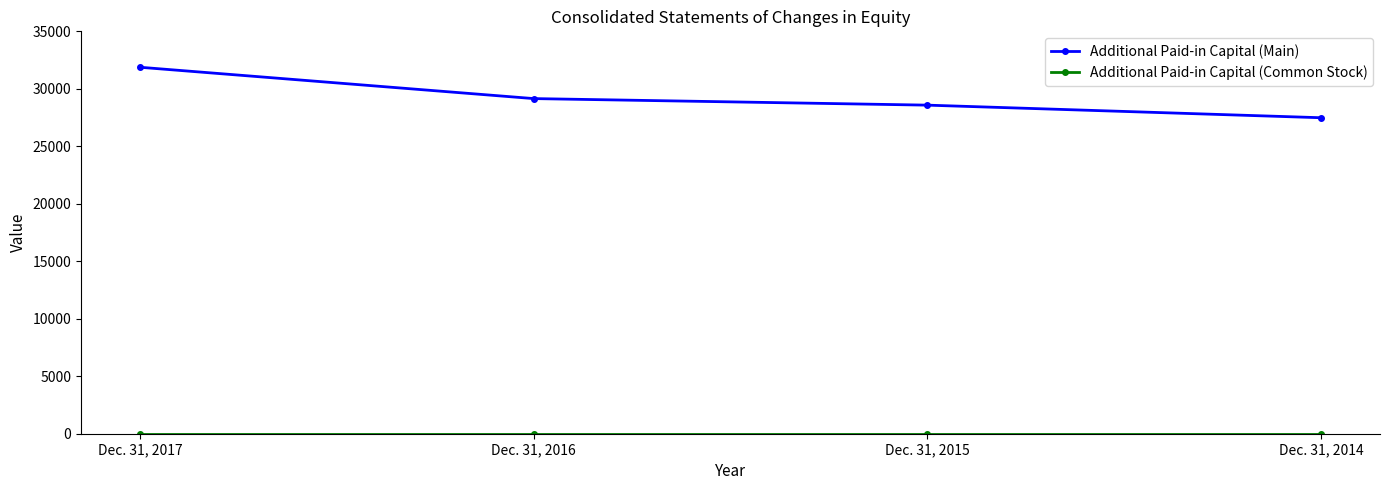

Which series has the largest total across all categories?

Additional Paid-in Capital (Main)